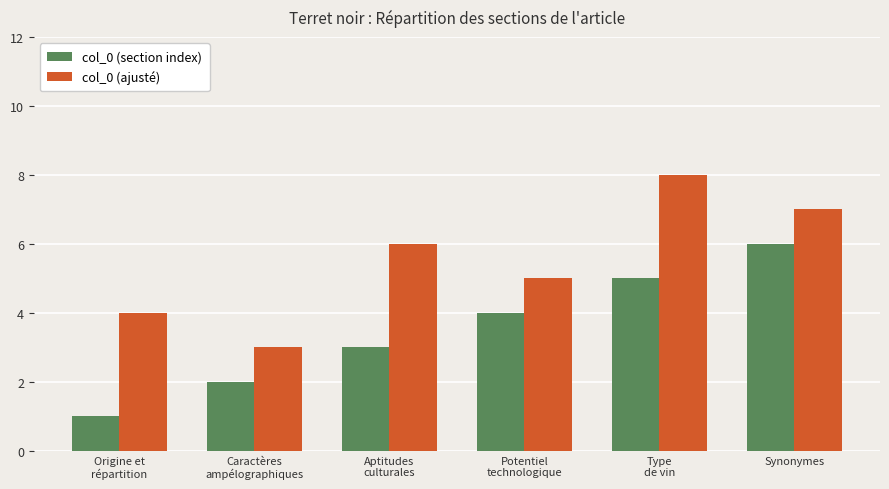

Does the chart contain stacked bars?

No